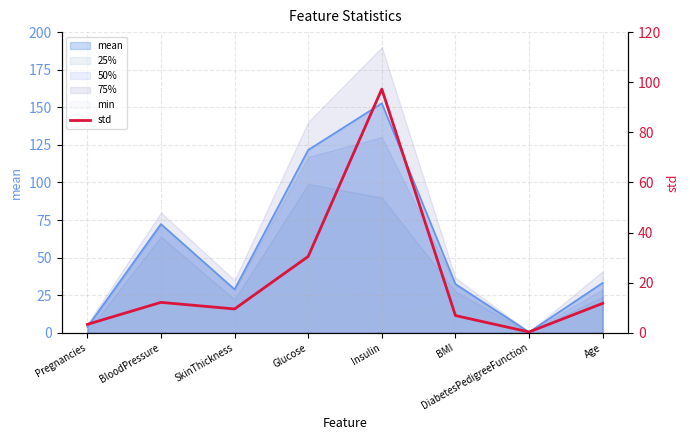

At which label does the data first exceed 11?

BloodPressure